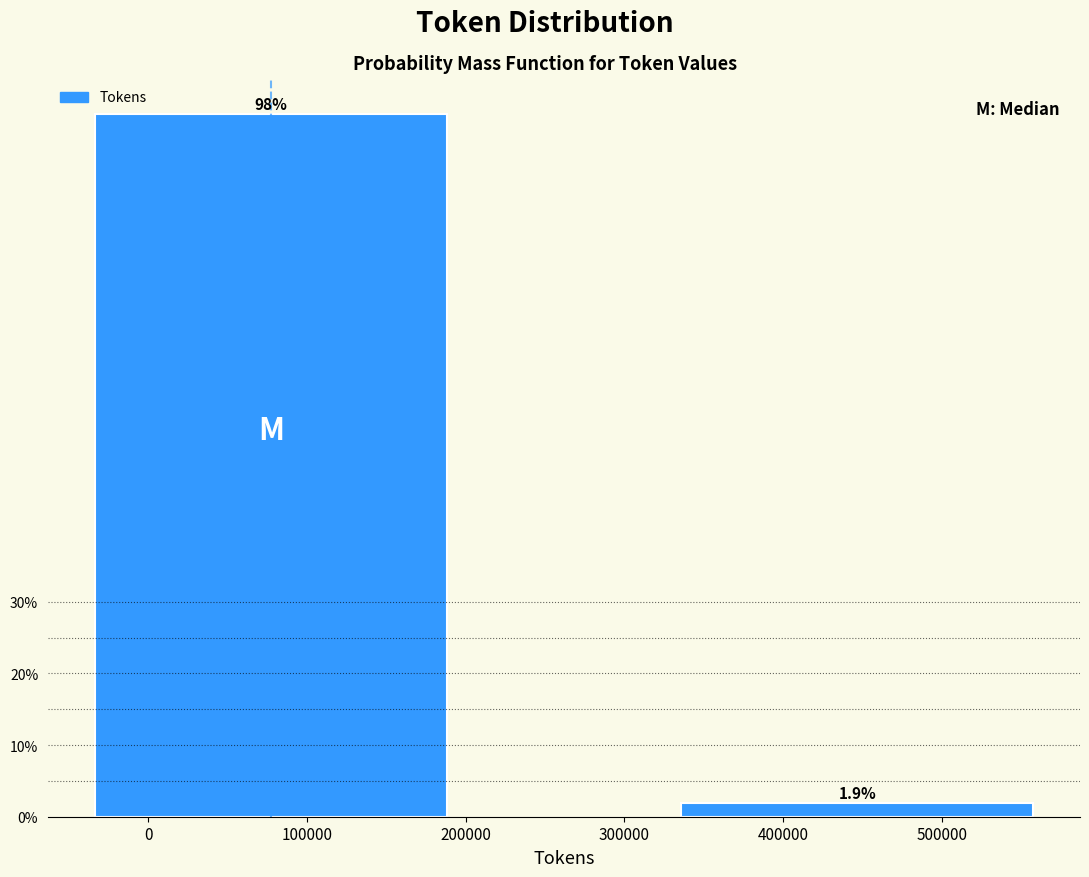

Reading left to right, extract all data points from this chart.

100000=98.1	400000=1.9